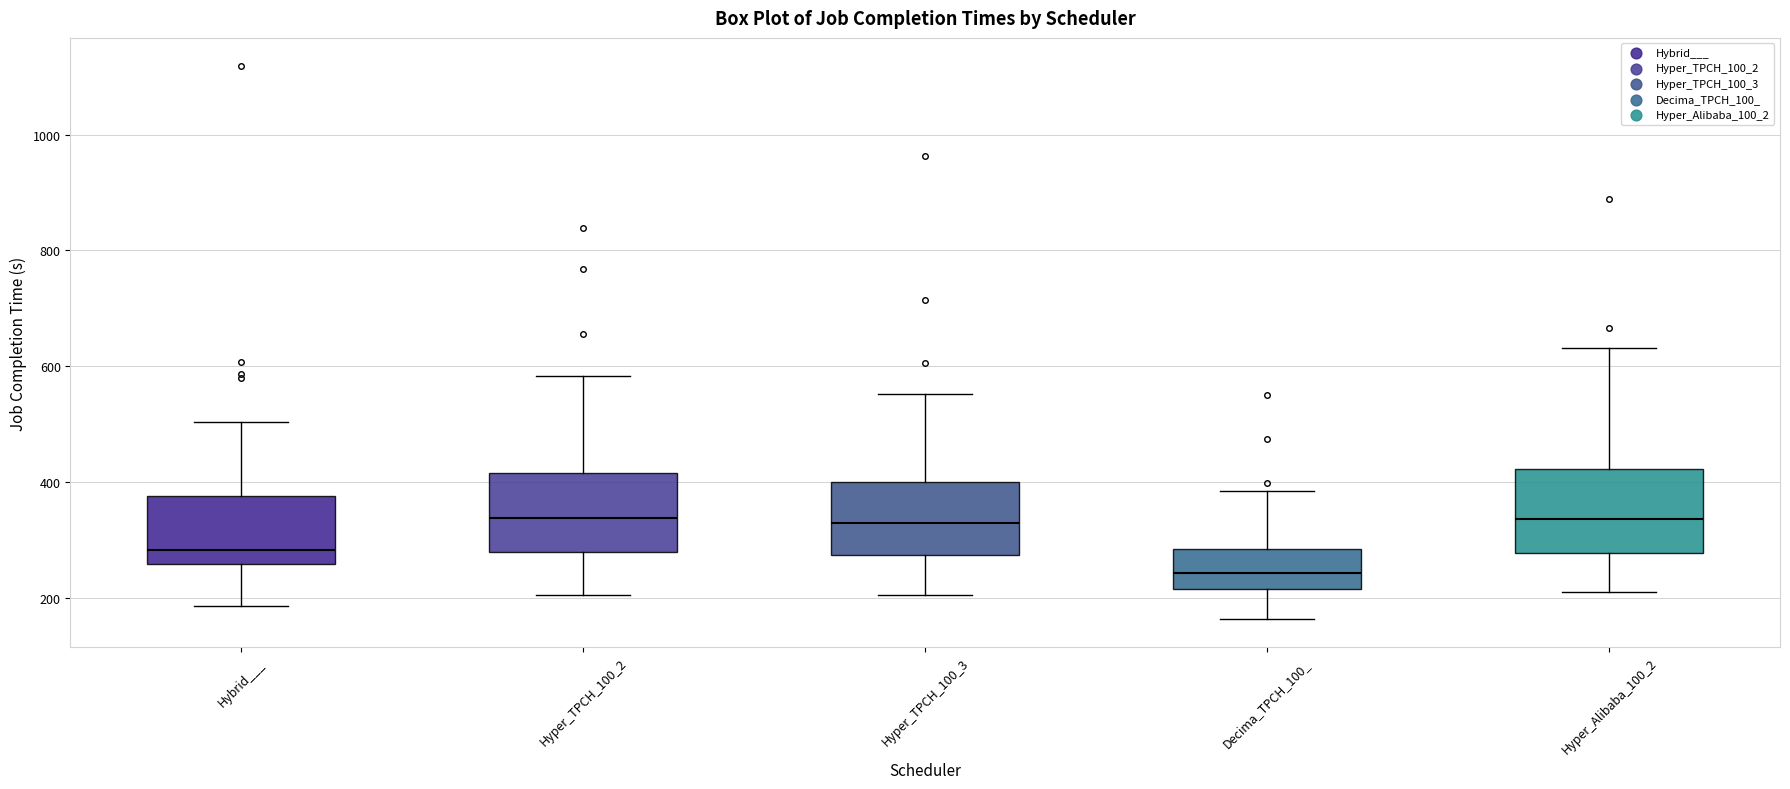

Where does the median line of the box for Hyper_Alibaba_100_2 sit on the y-axis? The values are not printed on the chart, so give them approximately, as read against the axis.

340